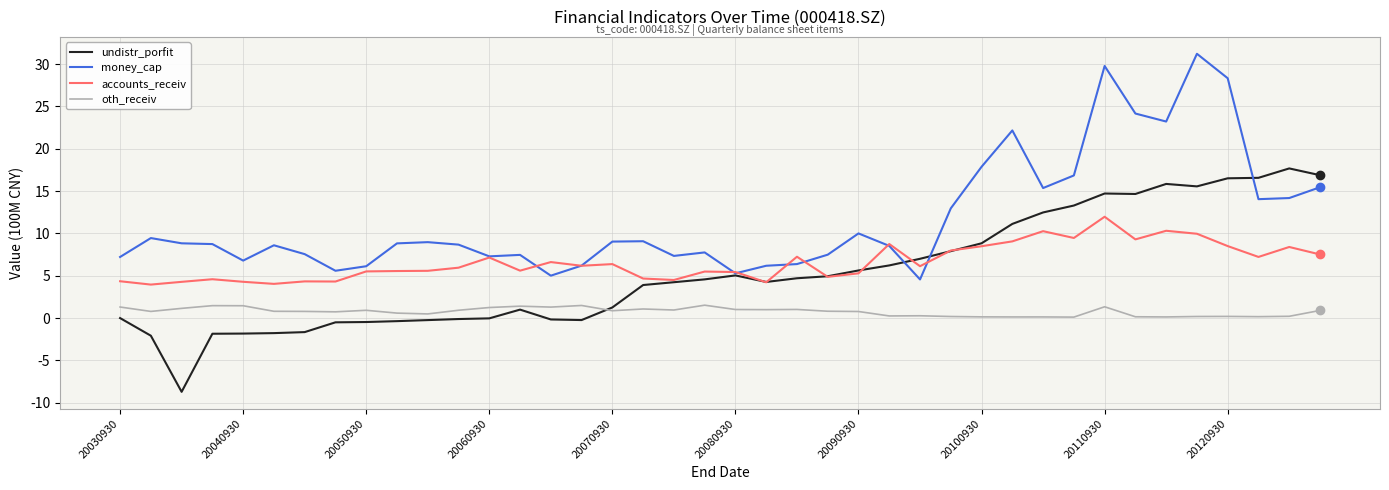

Is this an area chart (filled region under the line)?

No